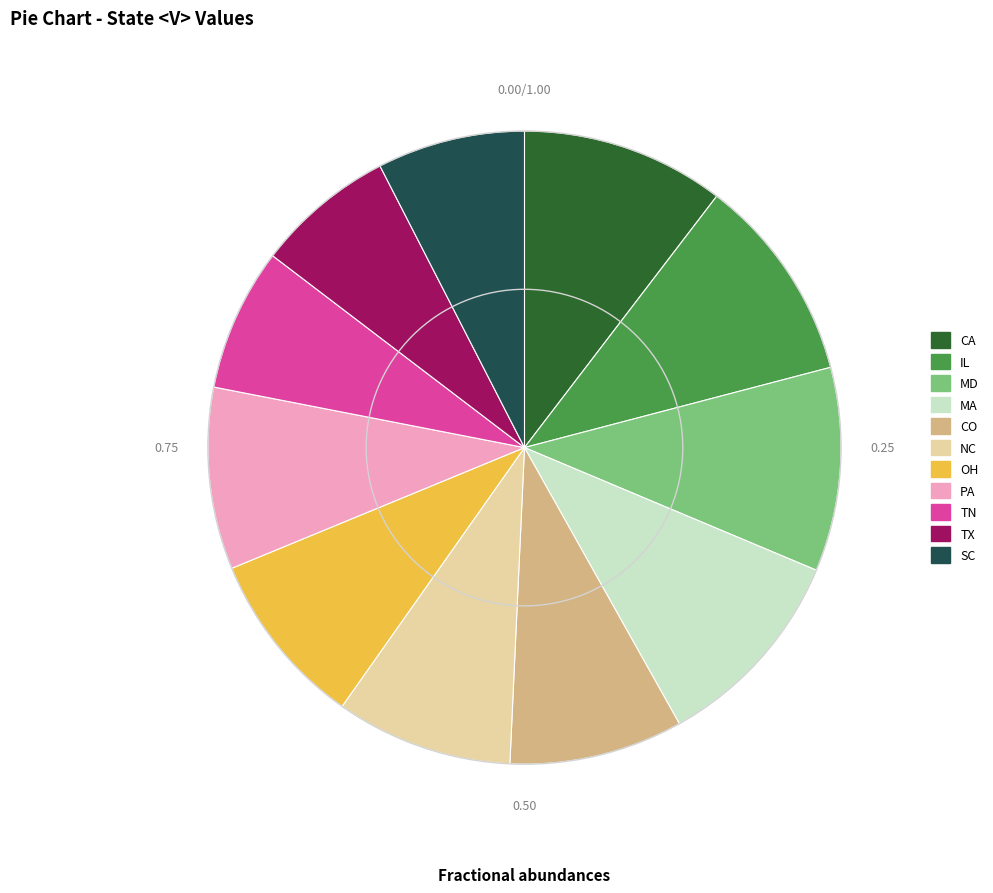

Does SC represent more than half of the total?

No